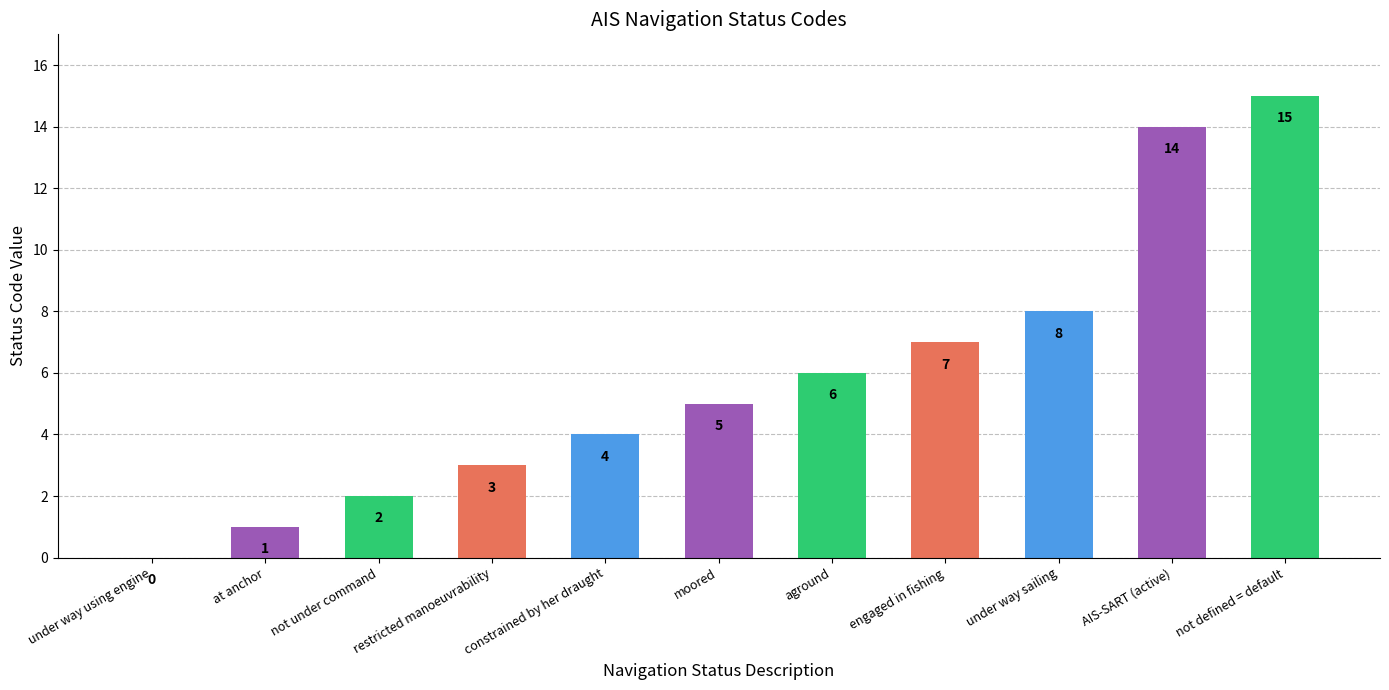

What value does the data have at not defined = default, to the nearest 5?

15